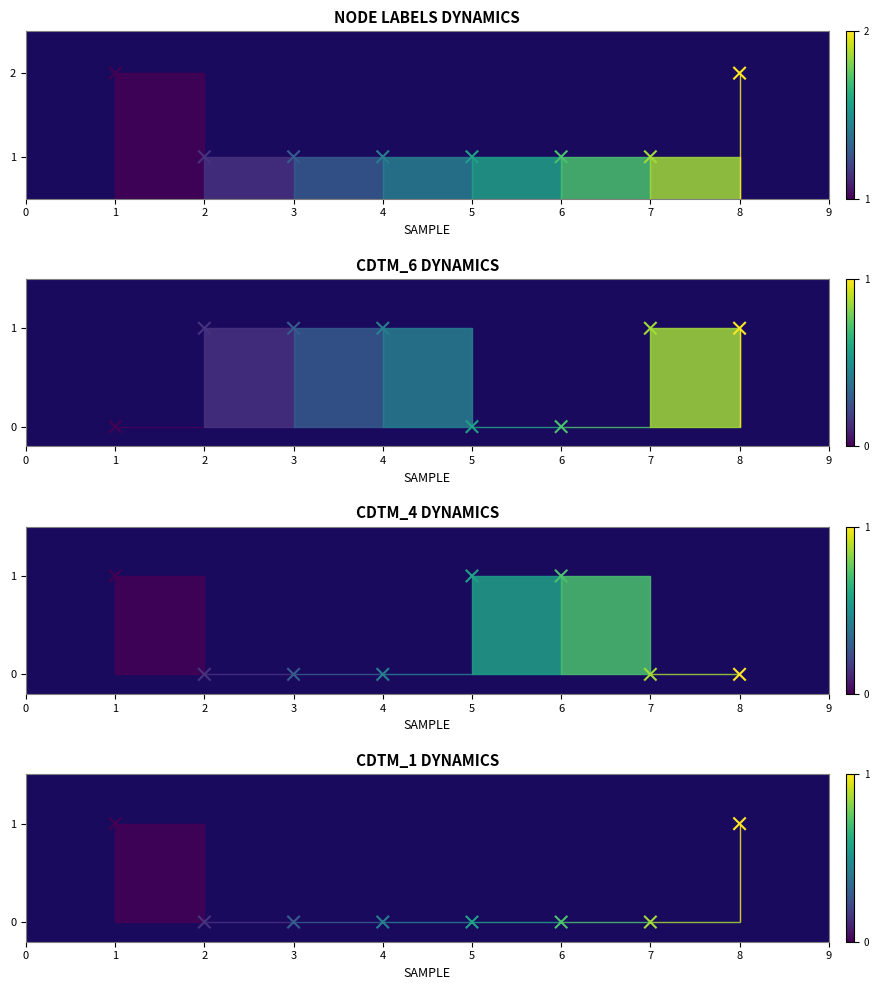

What are all the series names shown in the legend?

node_labels points, CDTM_6 points, CDTM_4 points, CDTM_1 points